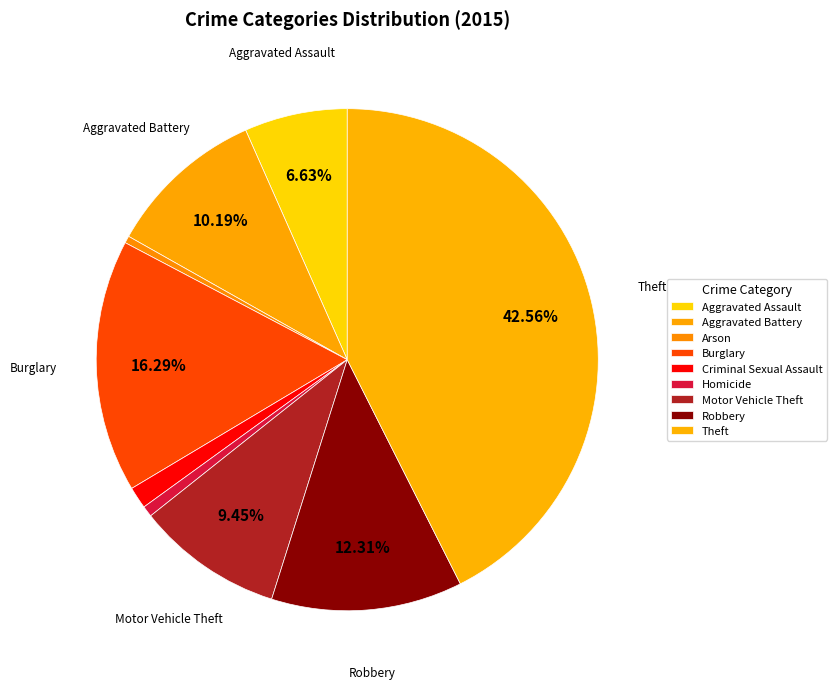

Does Aggravated Battery account for over 50% of the chart?

No